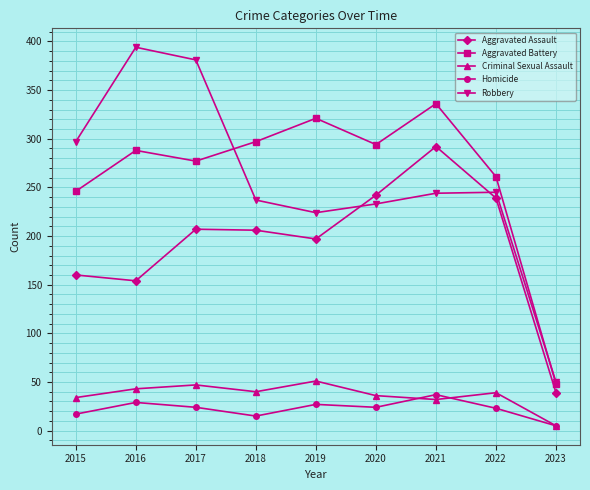

What is the average value of the Robbery series?

256